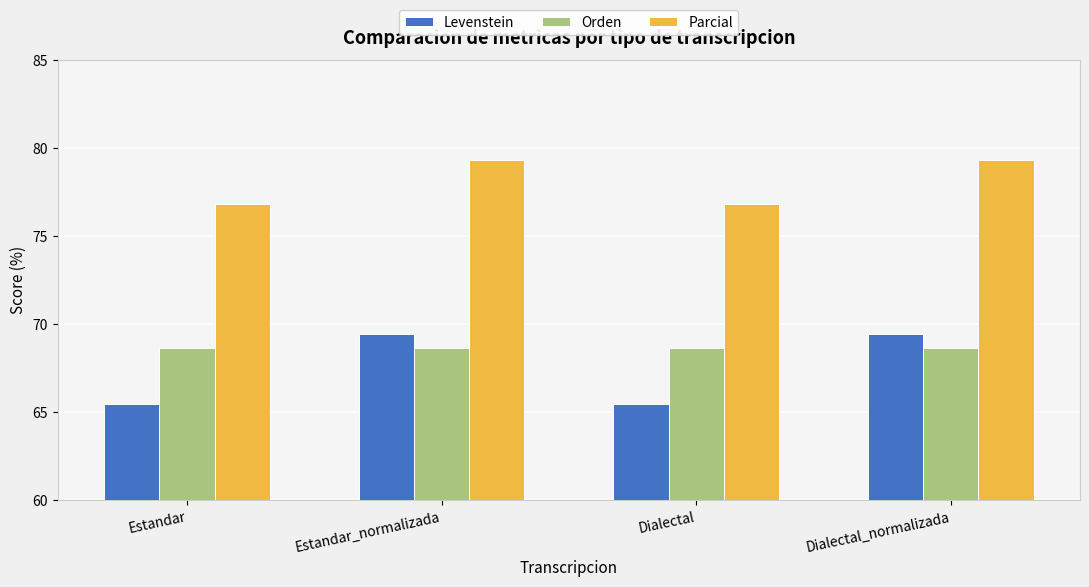

What is the total value across all series at Dialectal?

210.9